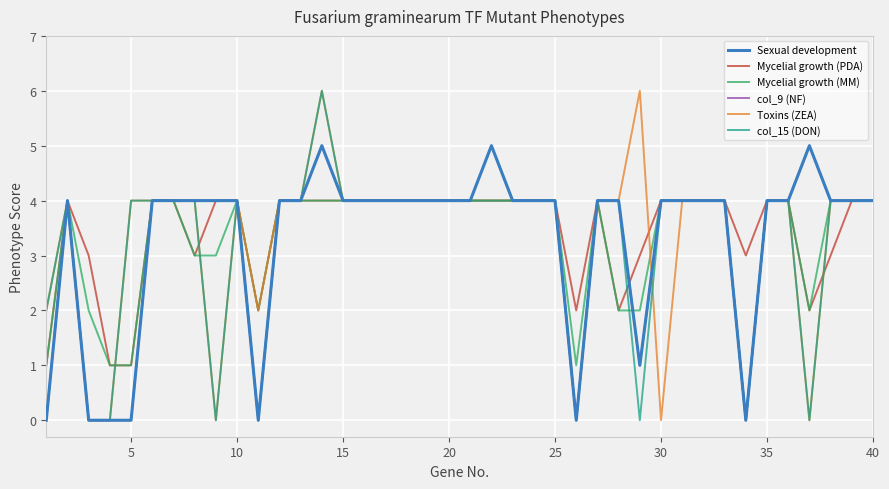

Does the chart display data point markers on the line(s)?

No